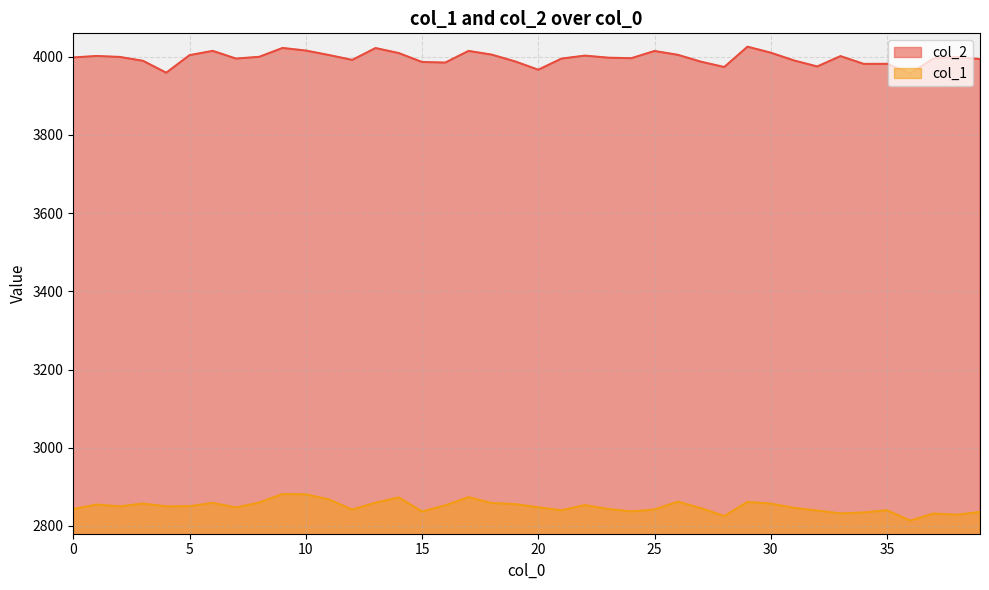

True or false: col_2 and col_1 intersect in this chart.

False